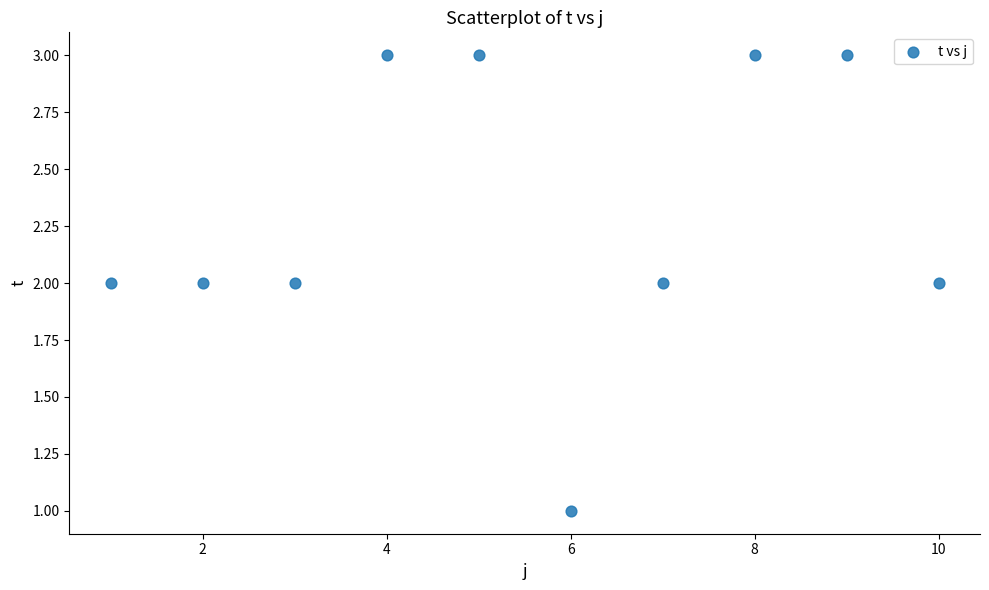

What is the range of X values (max minus min)?

9